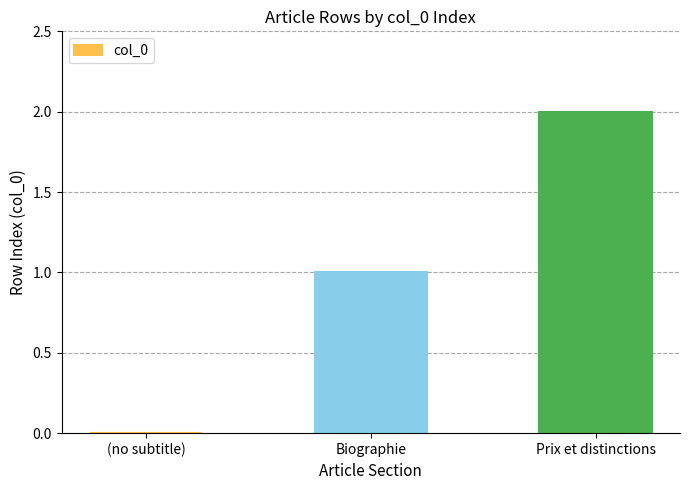

Is it true that the value at Biographie is 1?

True